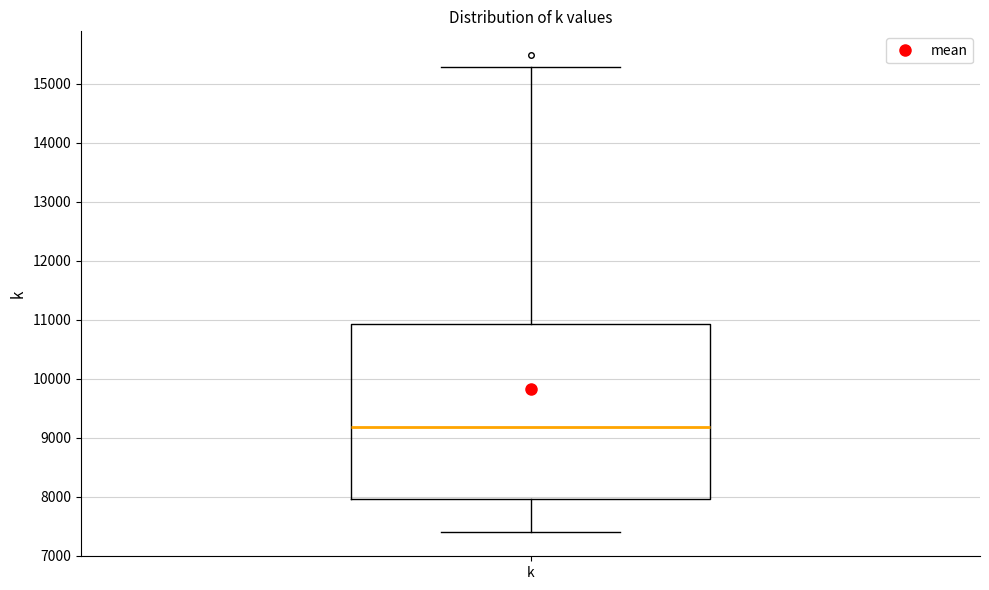

Where is the lower edge of the box for k on the y-axis? The values are not printed on the chart, so give them approximately, as read against the axis.

8000